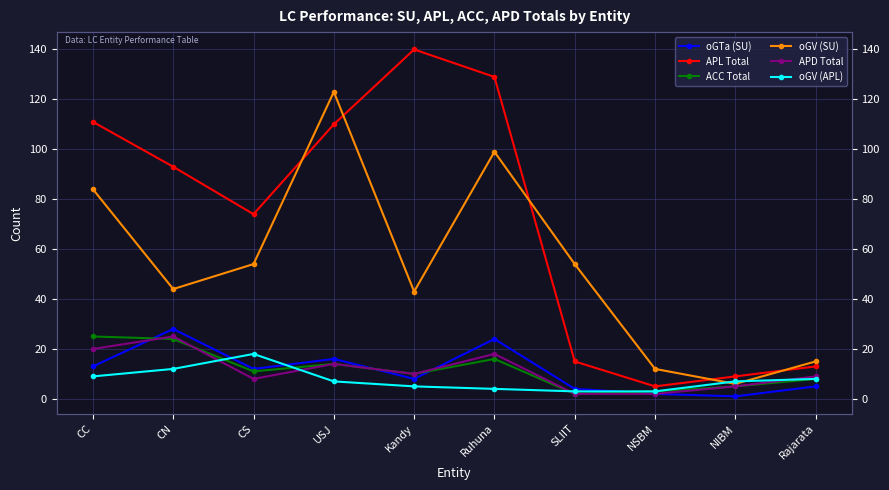

True or false: oGV (SU) has a value of 123 at USJ.

True